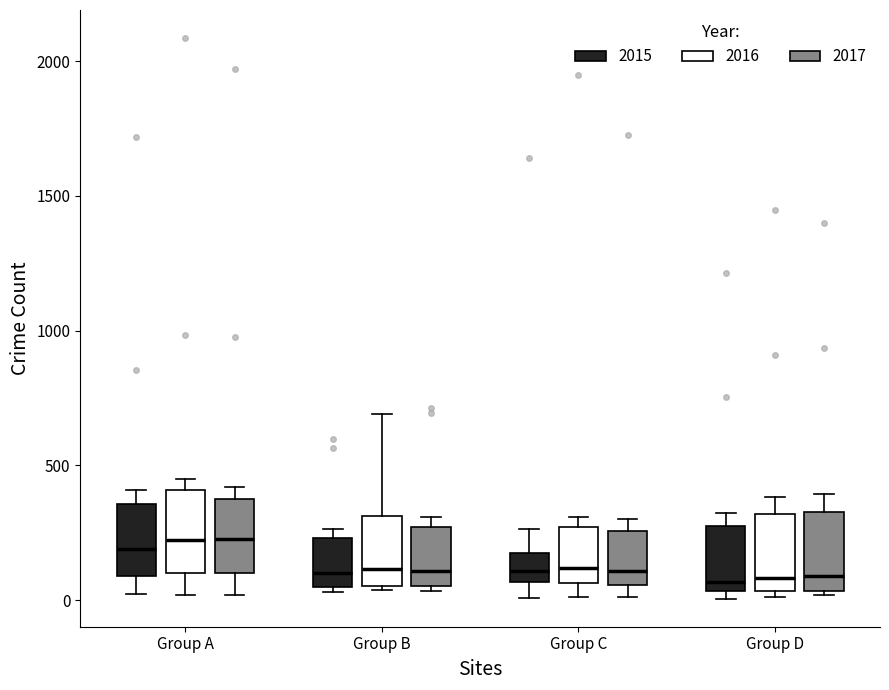

Reading left to right, transcribe this box plot: for each box, give where its median line is, the range the box spans, and where its two whiskers end, as read against the y-axis. The values are not printed on the chart, so give them approximately, as read against the axis.

Group A (2015): median 200, box 100 to 350, whiskers 0 to 400
Group A (2016): median 200, box 100 to 400, whiskers 0 to 450
Group A (2017): median 250, box 100 to 350, whiskers 0 to 400
Group B (2015): median 100, box 50 to 250, whiskers 50 (just below the box's lower edge) to 250 (just above the box's upper edge)
Group B (2016): median 100, box 50 to 300, whiskers 50 to 700
Group B (2017): median 100, box 50 to 250, whiskers 50 (just below the box's lower edge) to 300
Group C (2015): median 100, box 50 to 150, whiskers 0 to 250
Group C (2016): median 100, box 50 to 250, whiskers 0 to 300
Group C (2017): median 100, box 50 to 250, whiskers 0 to 300
Group D (2015): median 50 (just above the box's lower edge), box 50 to 300, whiskers 0 to 300 (just above the box's upper edge)
Group D (2016): median 100, box 50 to 300, whiskers 0 to 400
Group D (2017): median 100, box 50 to 350, whiskers 0 to 400